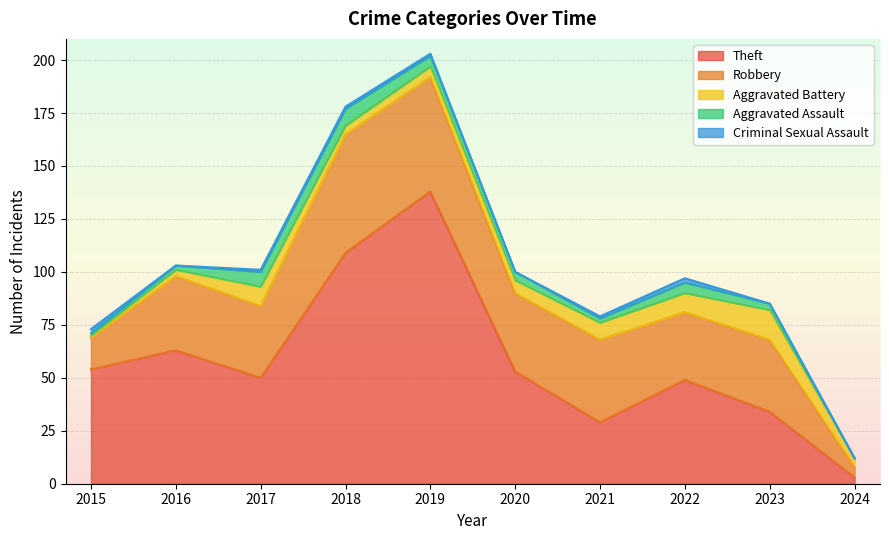

After their last crossing, which series has the higher values: Robbery or Theft?

Theft